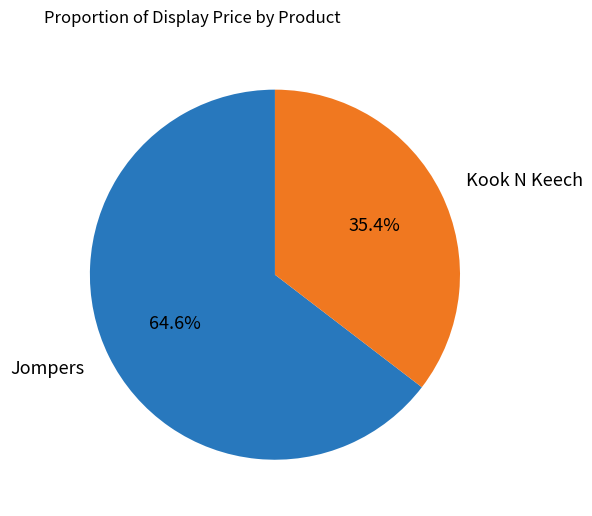

What percentage is NOT represented by Jompers?

35.4%